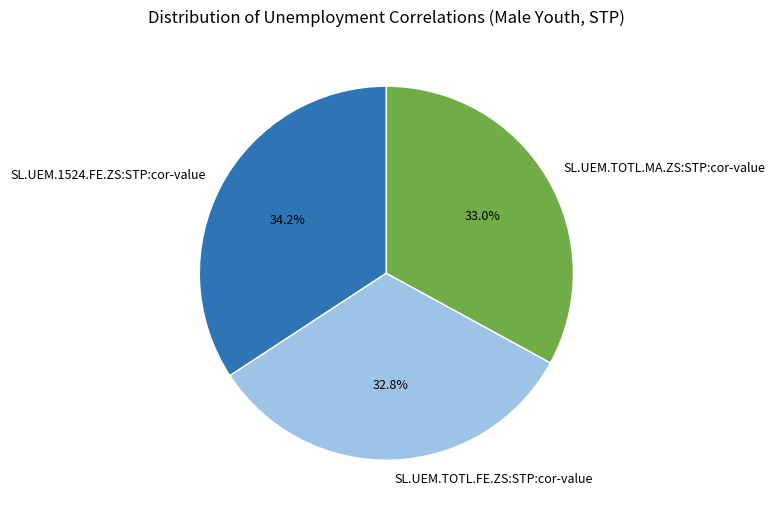

The SL.UEM.TOTL.MA.ZS:STP:cor-value slice represents 33% of the pie. True or false?

True